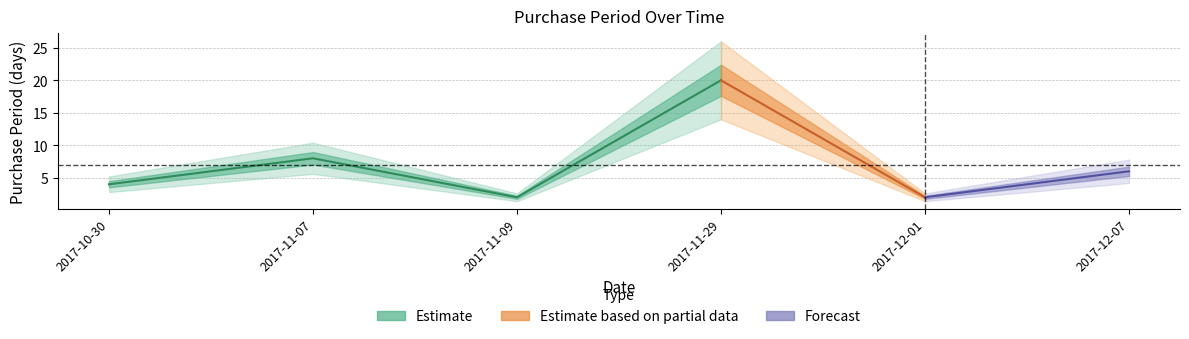

What is the difference between the maximum and minimum values?

18